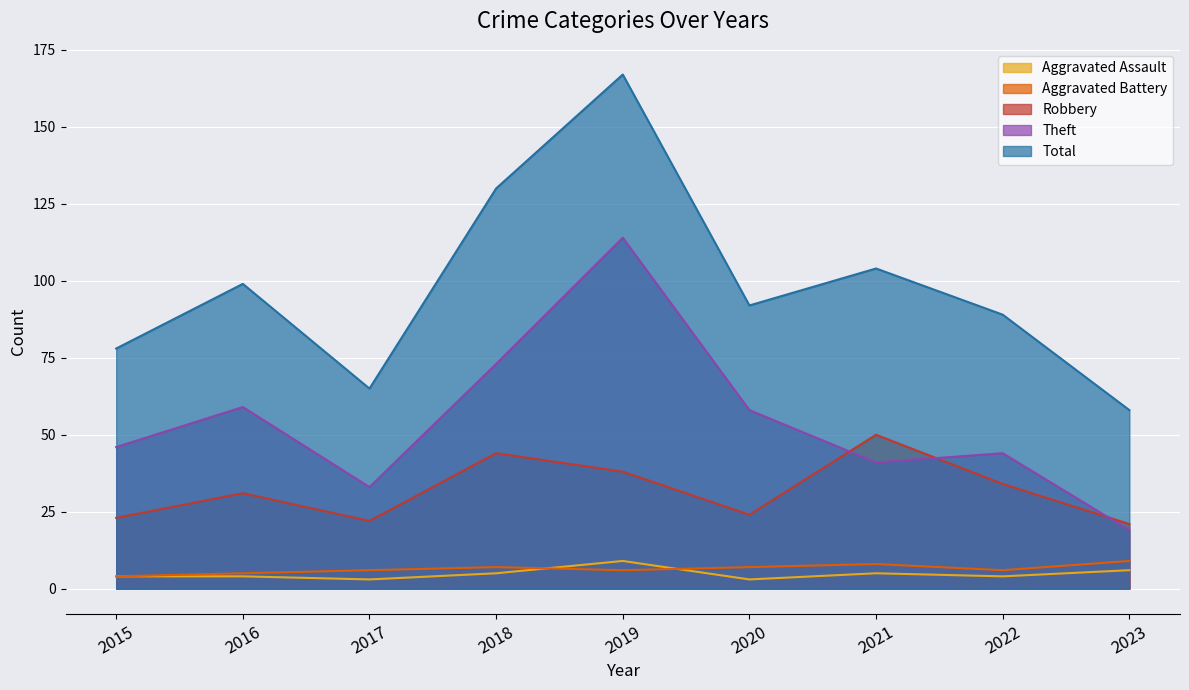

Reading left to right, what are all the values shown in this chart?

Aggravated Assault: 2015=4	2016=4	2017=3	2018=5	2019=9	2020=3	2021=5	2022=4	2023=6
Aggravated Battery: 2015=4	2016=5	2017=6	2018=7	2019=6	2020=7	2021=8	2022=6	2023=9
Robbery: 2015=23	2016=31	2017=22	2018=44	2019=38	2020=24	2021=50	2022=34	2023=21
Theft: 2015=46	2016=59	2017=33	2018=73	2019=114	2020=58	2021=41	2022=44	2023=19
Total: 2015=78	2016=99	2017=65	2018=130	2019=167	2020=92	2021=104	2022=89	2023=58